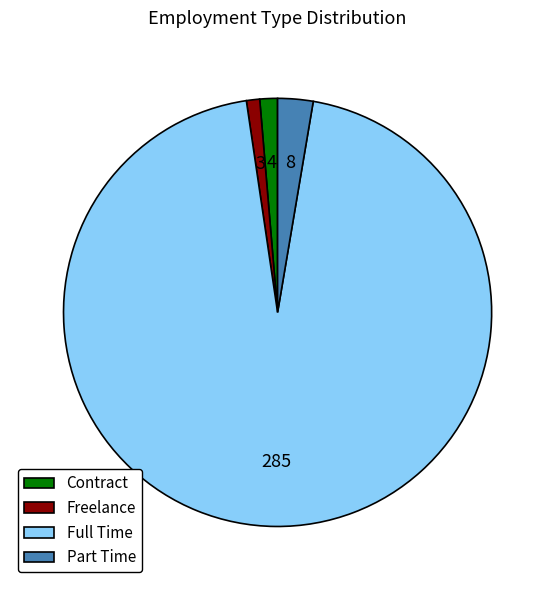

Which category accounts for the majority?

Full Time